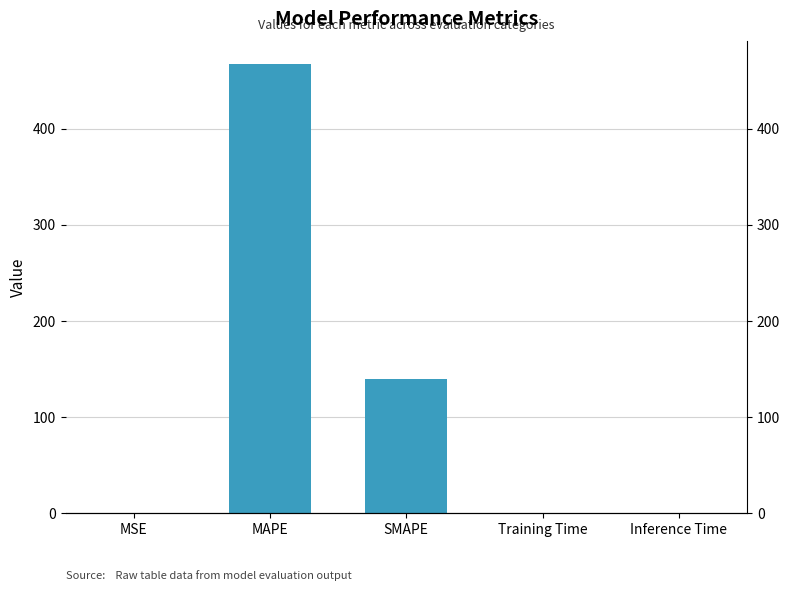

At which category does the chart reach its minimum across all series?

Inference Time